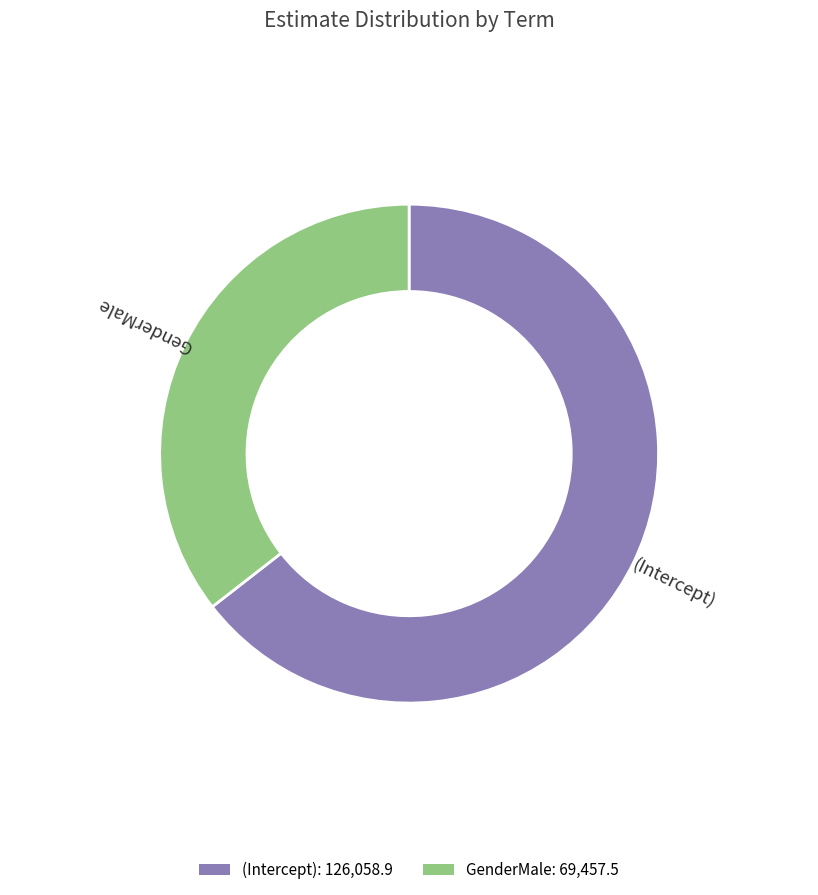

Which category has the smallest portion of the pie?

GenderMale